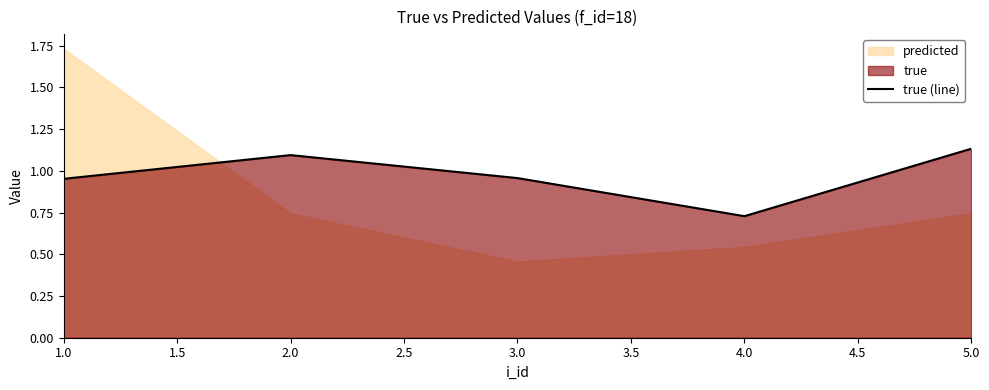

What is the sum of all values?

4.9